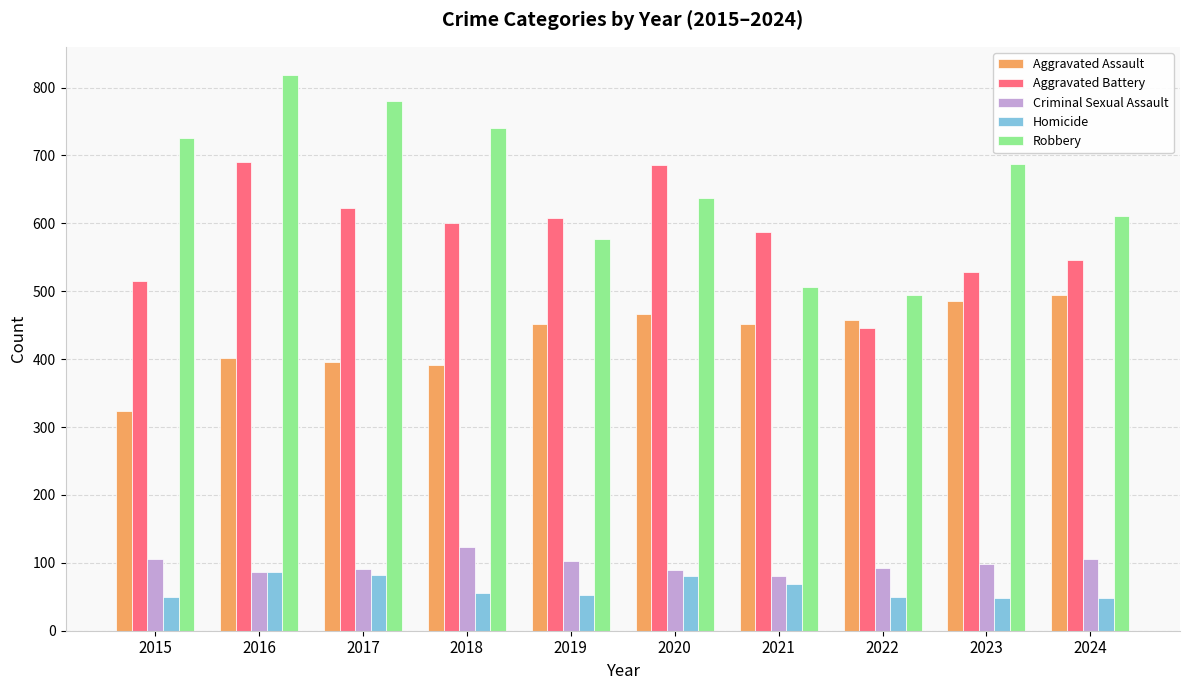

What is the difference between the Aggravated Assault values at 2017 and 2020?

70